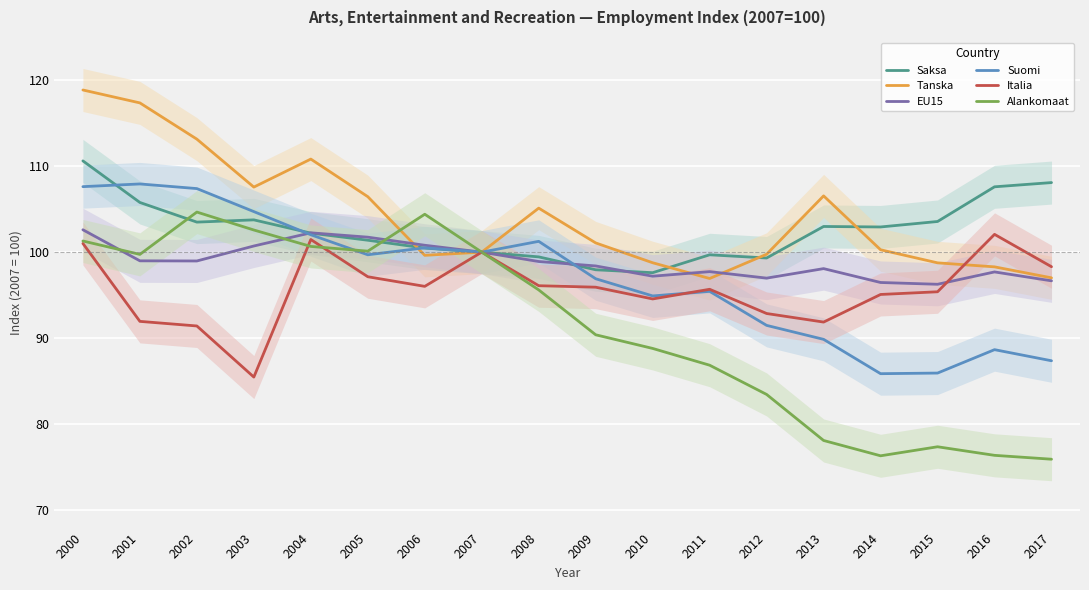

Which category has the lowest value in the EU15 series?

2015